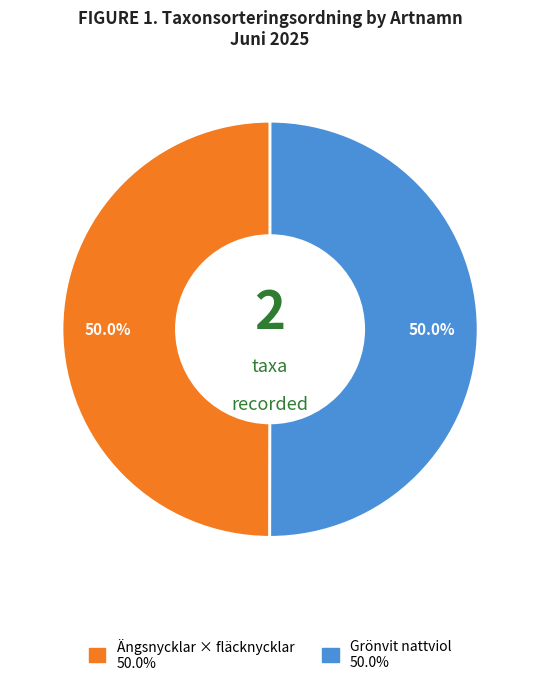

To the nearest percent, what percentage of the pie is Grönvit nattviol?

50%